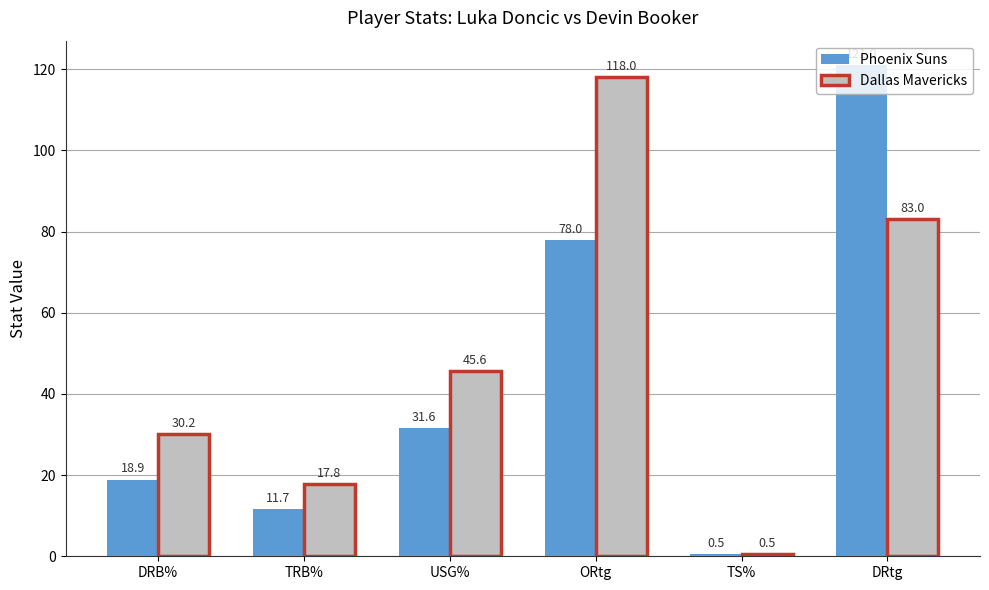

True or false: Phoenix Suns has a value of 43.6 at ORtg.

False